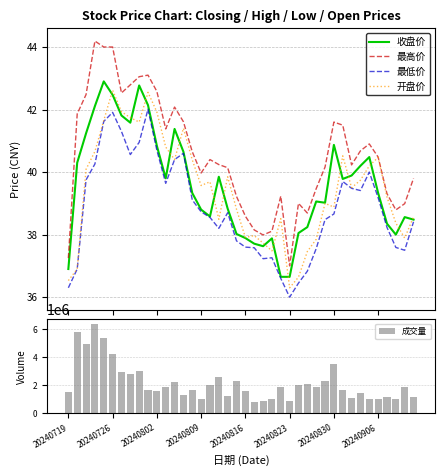

Which series has the largest range (max minus min)?

成交量